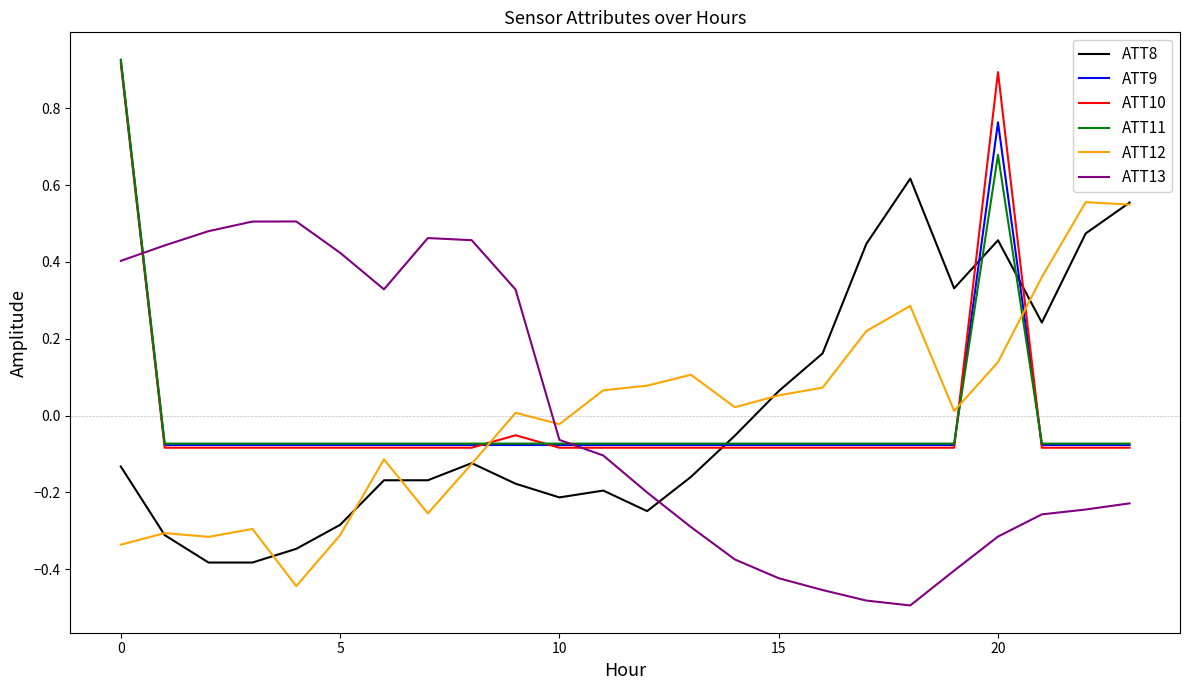

After their last crossing, which series has the higher values: ATT13 or ATT10?

ATT10